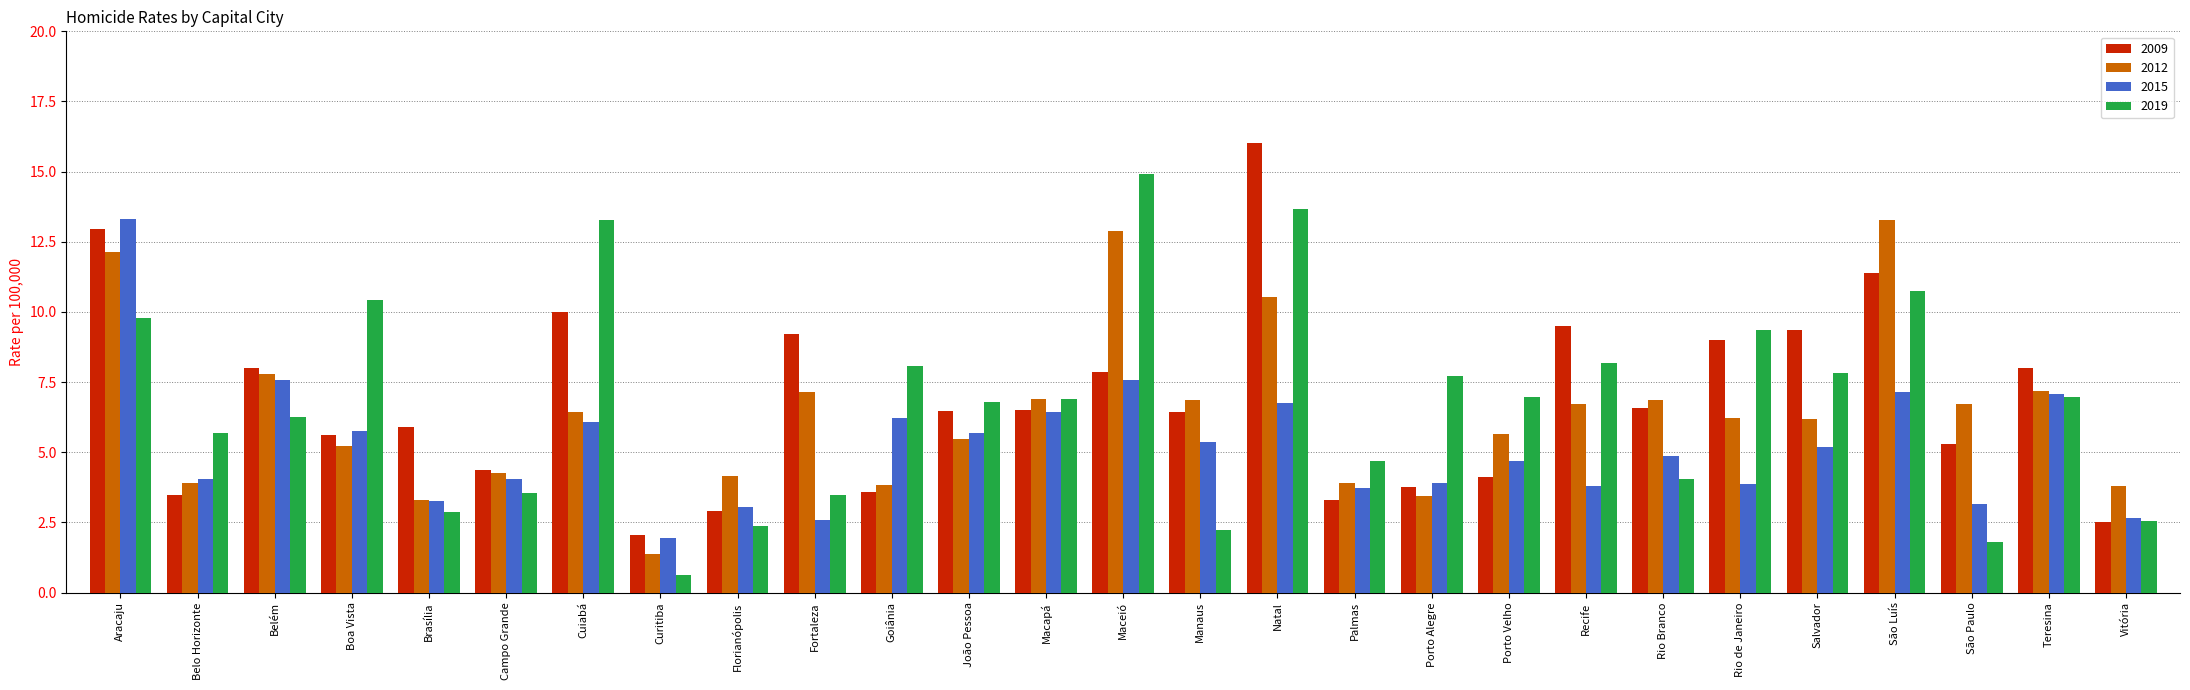

Which category has the highest value in the 2015 series?

Aracaju